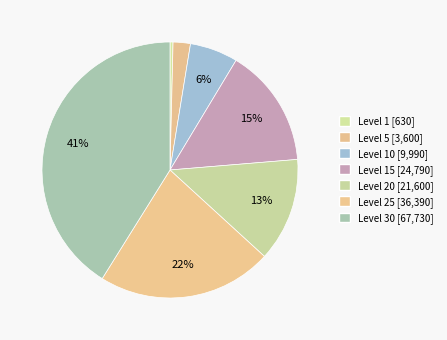

To the nearest percent, what is the average slice percentage?

14%